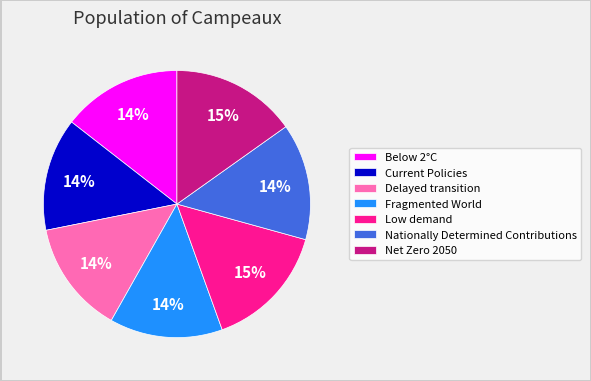

Is it true that Fragmented World is 8% of the pie?

False